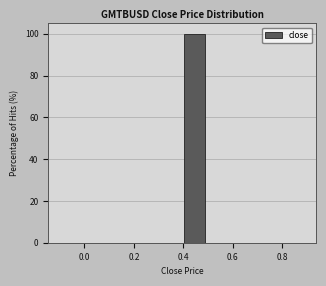

Reading left to right, transcribe this chart: for each bar, give the range it covers on the x-axis and its height. Neither the bar edges nor the heights are printed on the chart, so give them approximately, as read against the axes.

-0.1 to 0.0: 0
0.0 to 0.1: 0
0.1 to 0.2: 0
0.2 to 0.3: 0
0.3 to 0.4: 0
0.4 to 0.5: 100
0.5 to 0.6: 0
0.6 to 0.7: 0
0.7 to 0.8: 0
0.8 to 0.9: 0